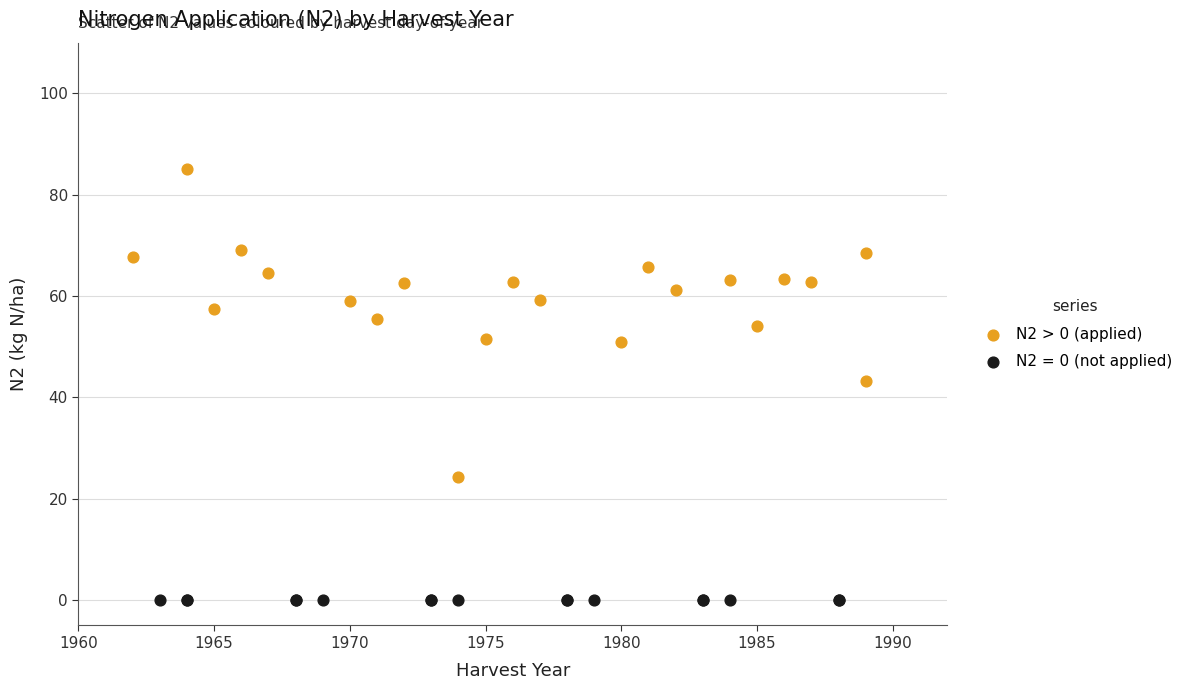

Which series contains the lowest Y value?

N2 = 0 (not applied)